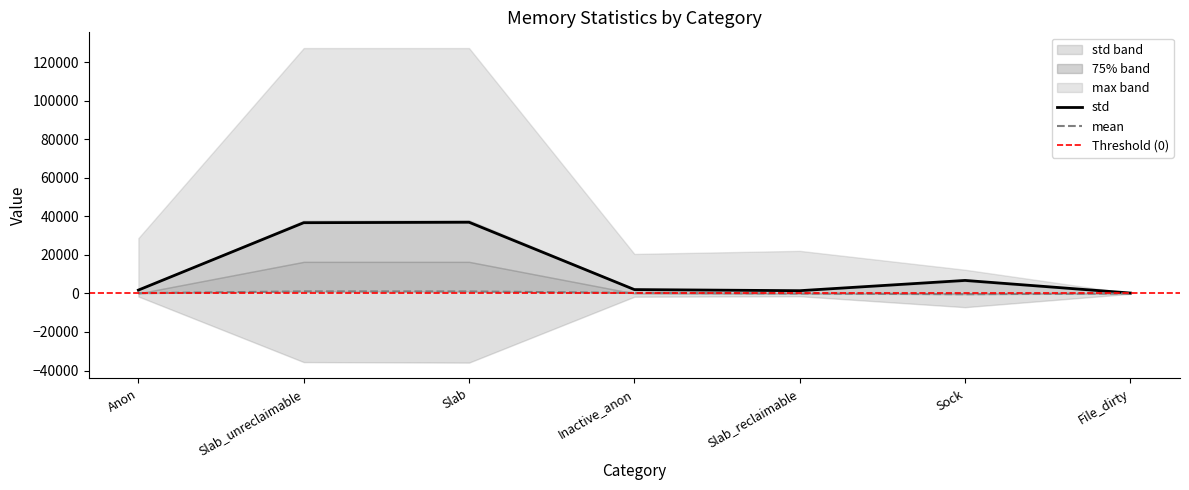

What is the difference between the mean values at Anon and Sock?

530.6